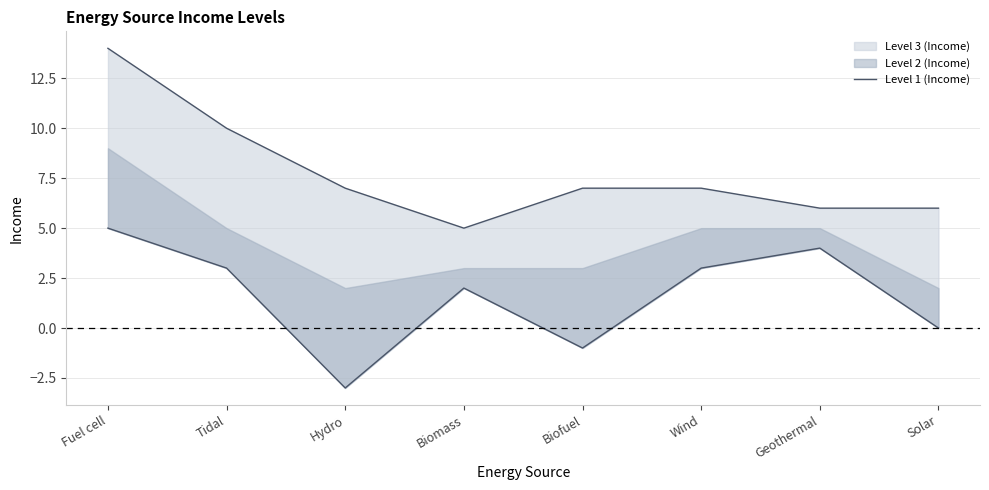

Reading left to right, transcribe all the data shown in this chart.

5	3	-3	2	-1	3	4	0